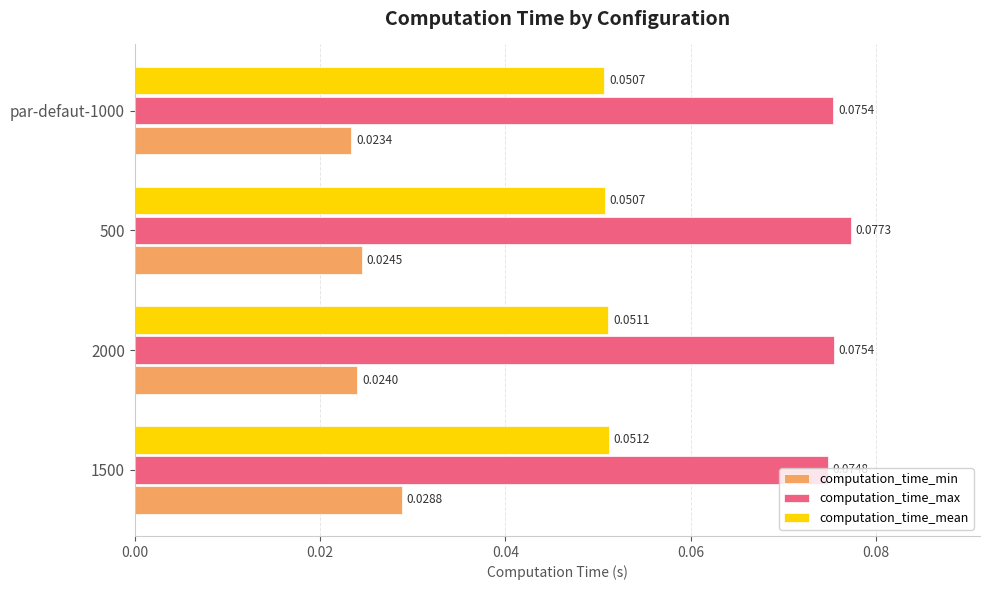

Is the value of computation_time_mean at 500 greater than the value of computation_time_min at par-defaut-1000?

Yes